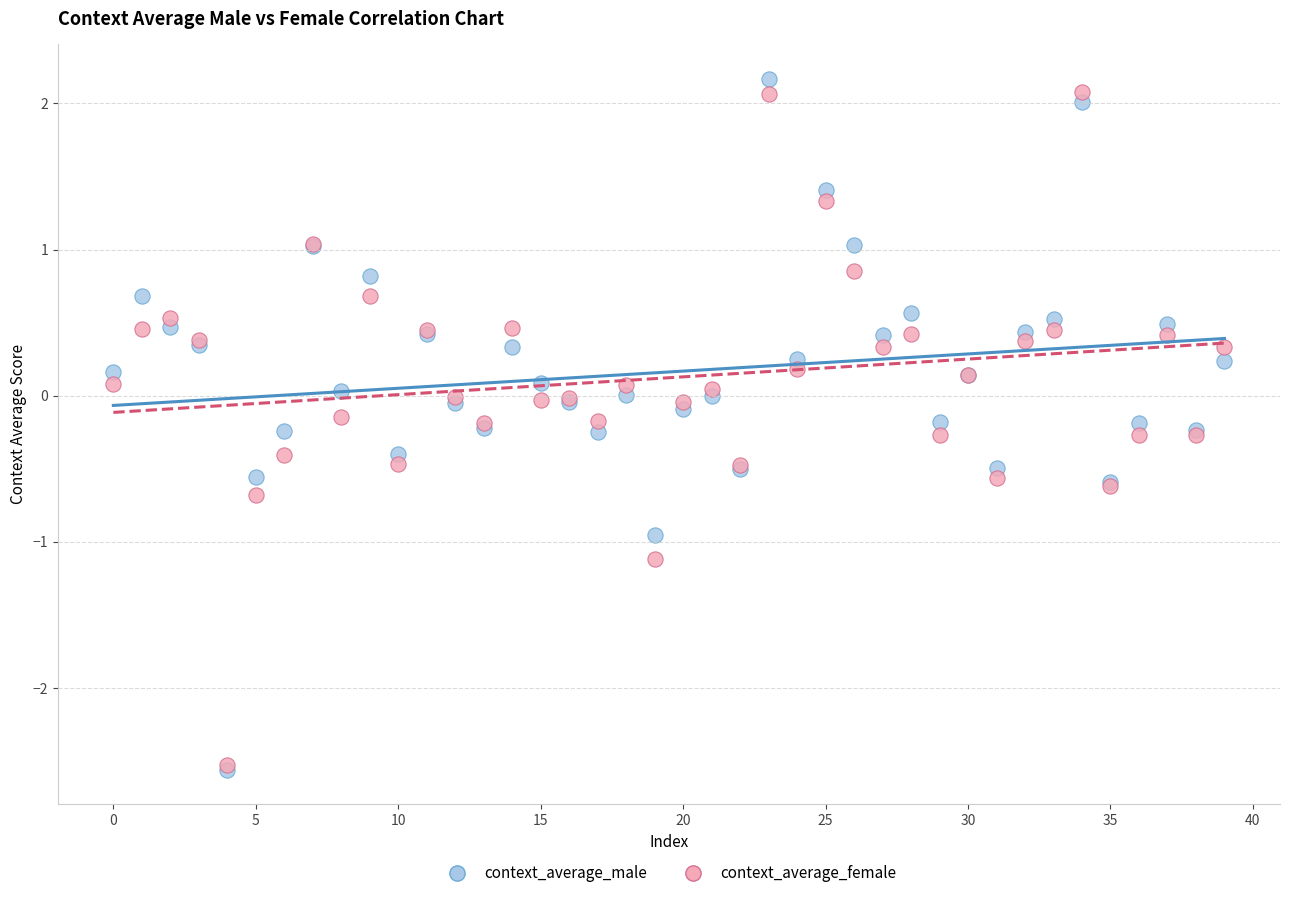

Which series contains the highest Y value?

context_average_male